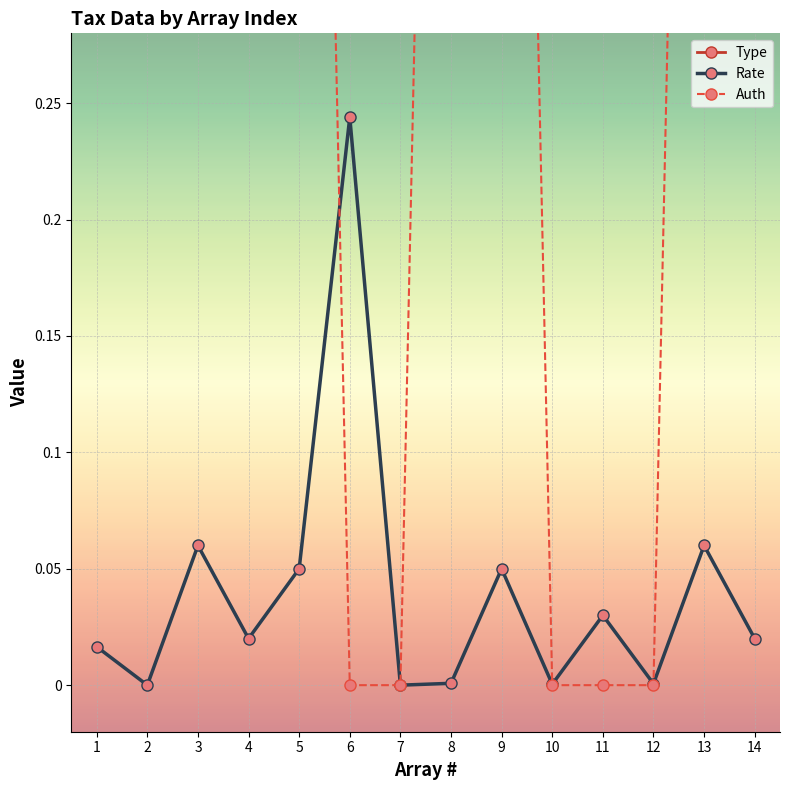

The value of Rate at 2 is -0.1. True or false?

False